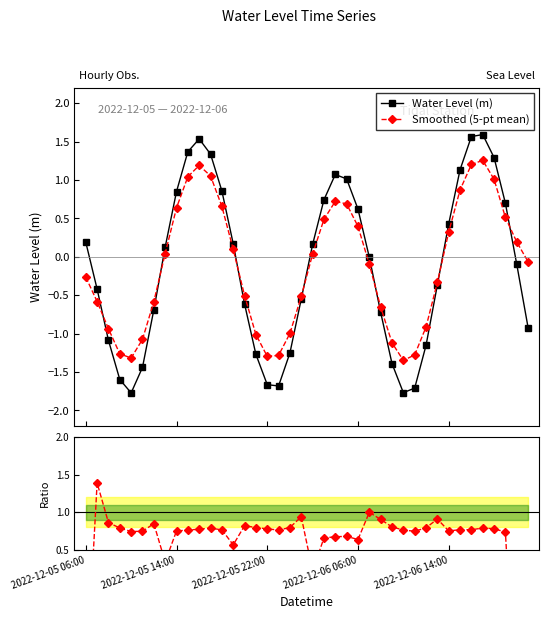

What is the value of the Water Level (m) point at the 39th from the left?

-0.1